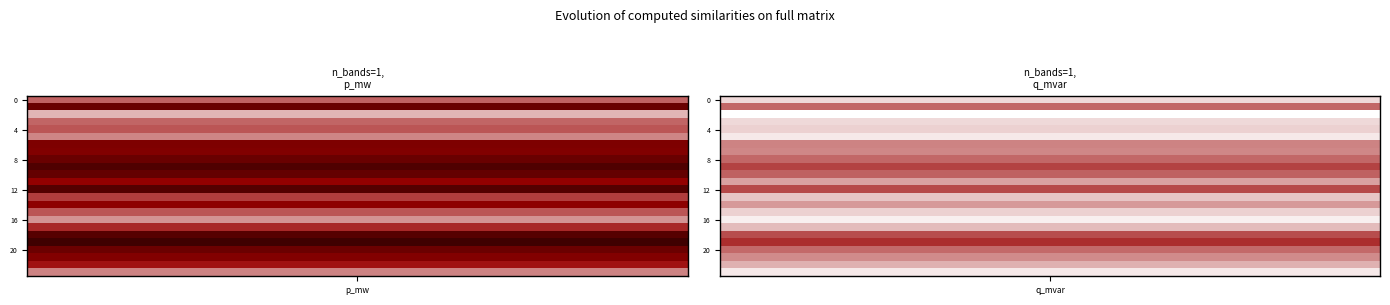

Rank the series at 1 from highest to lowest value.

19, 9, 12, 18, 10, 1, 8, 20, 6, 7, 21, 14, 11, 22, 17, 13, 15, 4, 0, 3, 23, 5, 16, 2